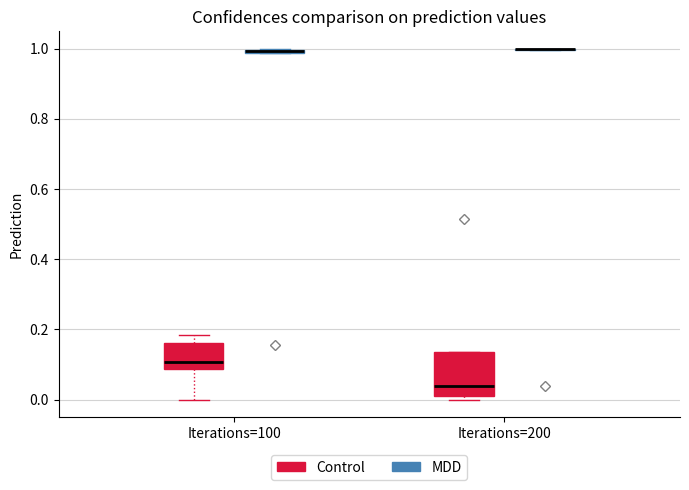

Comparing the boxes themselves (not the whiskers), which one is the tallest?

Iterations=200 (Control)